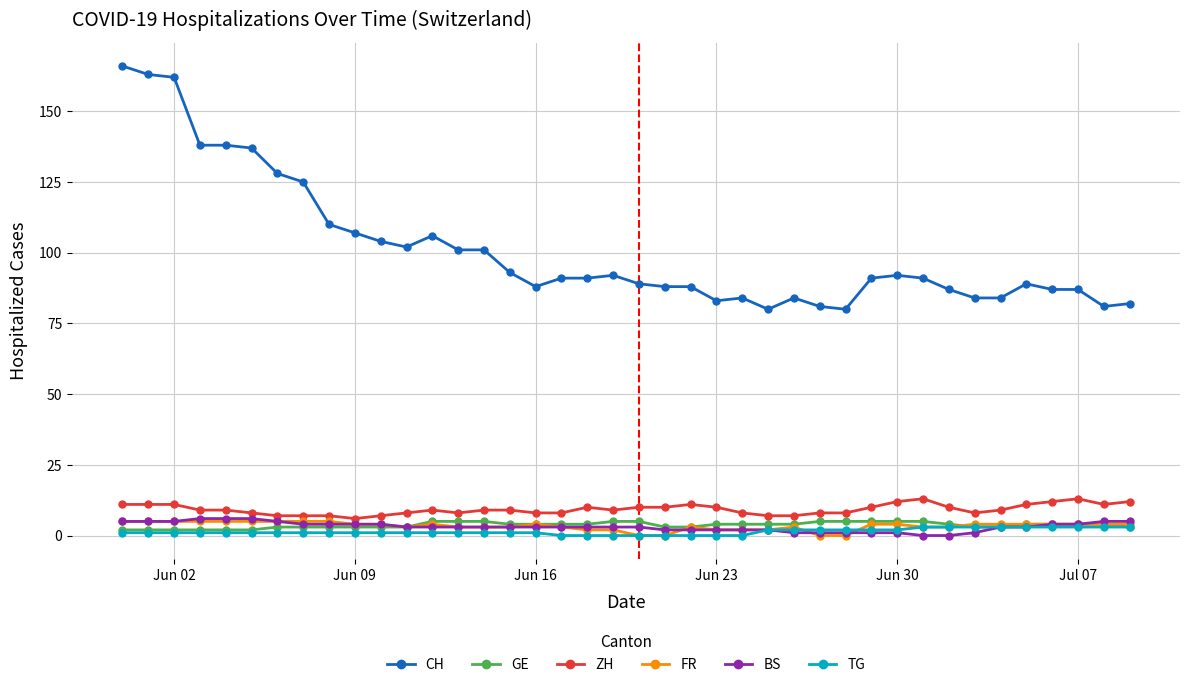

Reading left to right, what are all the values shown in this chart?

CH: 166	163	162	138	138	137	128	125	110	107	104	102	106	101	101	93	88	91	91	92	89	88	88	83	84	80	84	81	80	91	92	91	87	84	84	89	87	87	81	82
GE: 2	2	2	2	2	2	3	3	3	3	3	3	5	5	5	4	4	4	4	5	5	3	3	4	4	4	4	5	5	5	5	5	4	3	3	4	4	4	4	3
ZH: 11	11	11	9	9	8	7	7	7	6	7	8	9	8	9	9	8	8	10	9	10	10	11	10	8	7	7	8	8	10	12	13	10	8	9	11	12	13	11	12
FR: 5	5	5	5	5	5	5	5	5	4	4	3	4	3	3	3	4	3	2	2	0	0	3	2	2	2	3	0	0	4	4	3	3	4	4	4	4	4	4	4
BS: 5	5	5	6	6	6	5	4	4	4	4	3	3	3	3	3	3	3	3	3	3	2	2	2	2	2	1	1	1	1	1	0	0	1	3	3	4	4	5	5
TG: 1	1	1	1	1	1	1	1	1	1	1	1	1	1	1	1	1	0	0	0	0	0	0	0	0	2	2	2	2	2	2	3	3	3	3	3	3	3	3	3